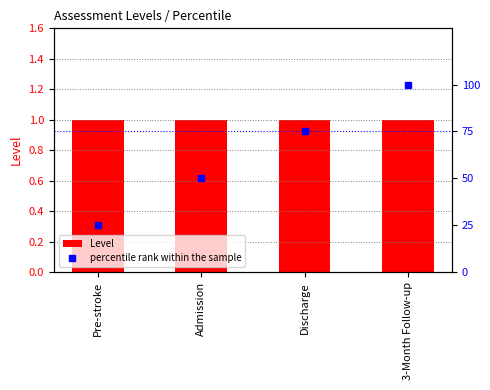

What is the sum of all Level values?

4